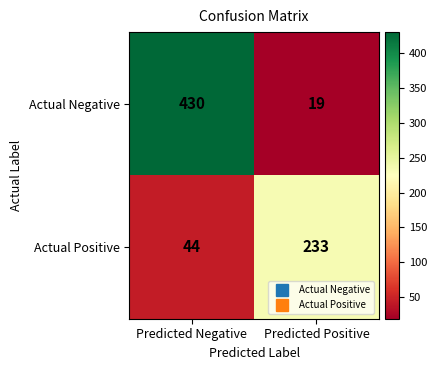

Reading left to right, what are all the values shown in this chart?

Actual Negative: Predicted Negative=430	Predicted Positive=19
Actual Positive: Predicted Negative=44	Predicted Positive=233